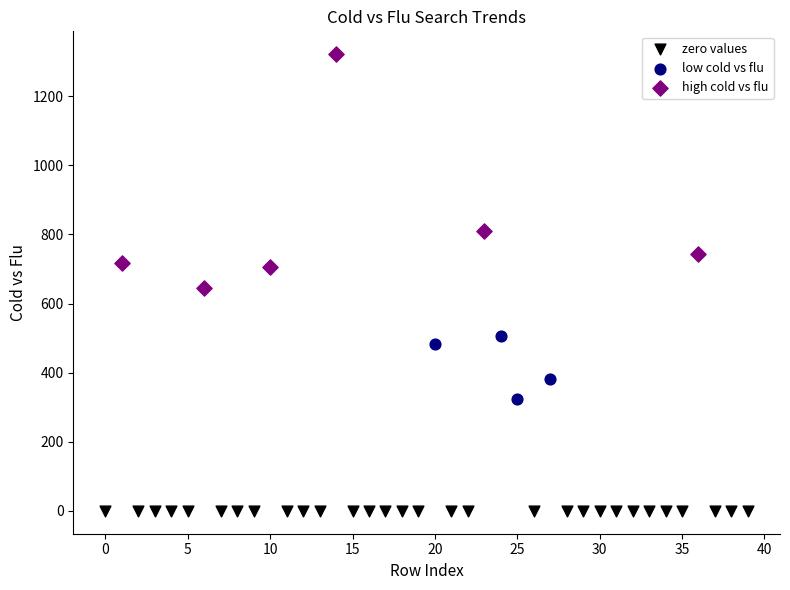

Which series contains the highest Y value?

high cold vs flu